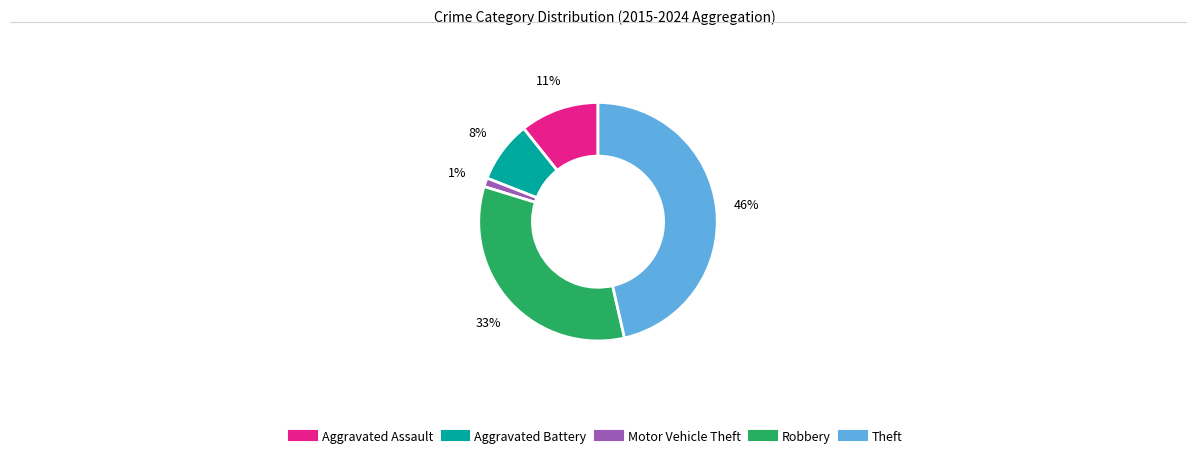

To the nearest percent, what percentage of the pie is Robbery?

33%